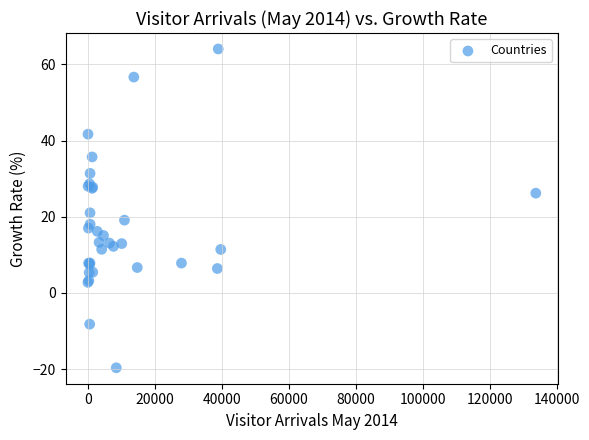

What Y value in the scatter plot is closest to 22?

21.0